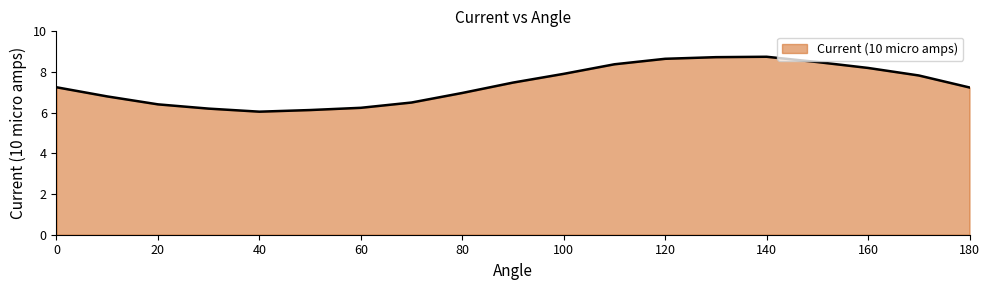

How many points are lower than both their immediate neighbors (excluding endpoints)?

1